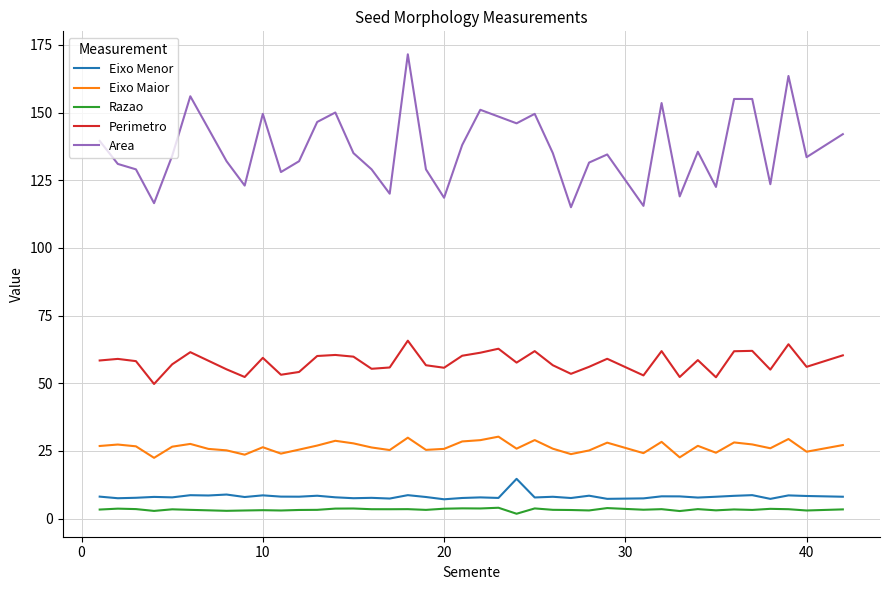

Which series has the widest spread of values?

Area